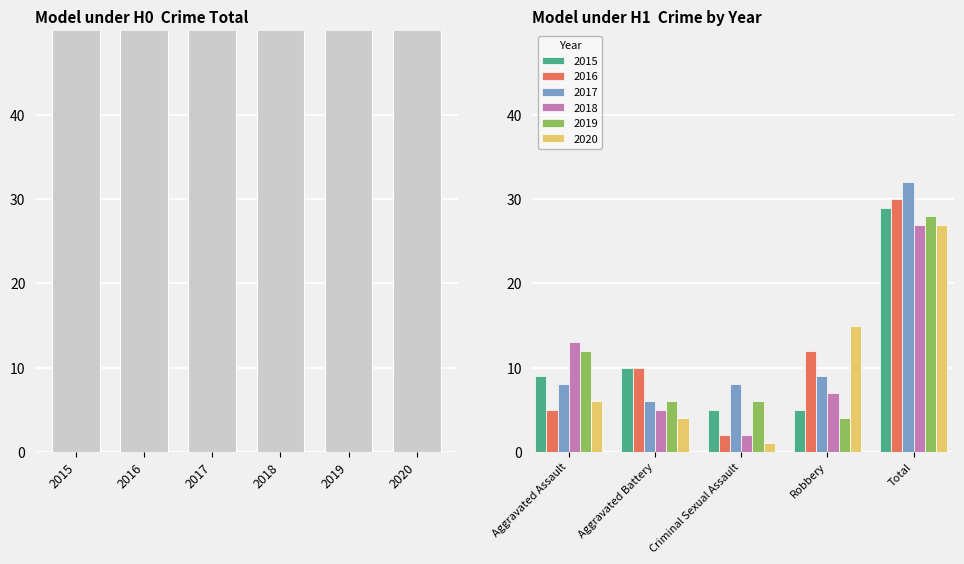

What is the spread (max minus min) of values at Criminal Sexual Assault?

7